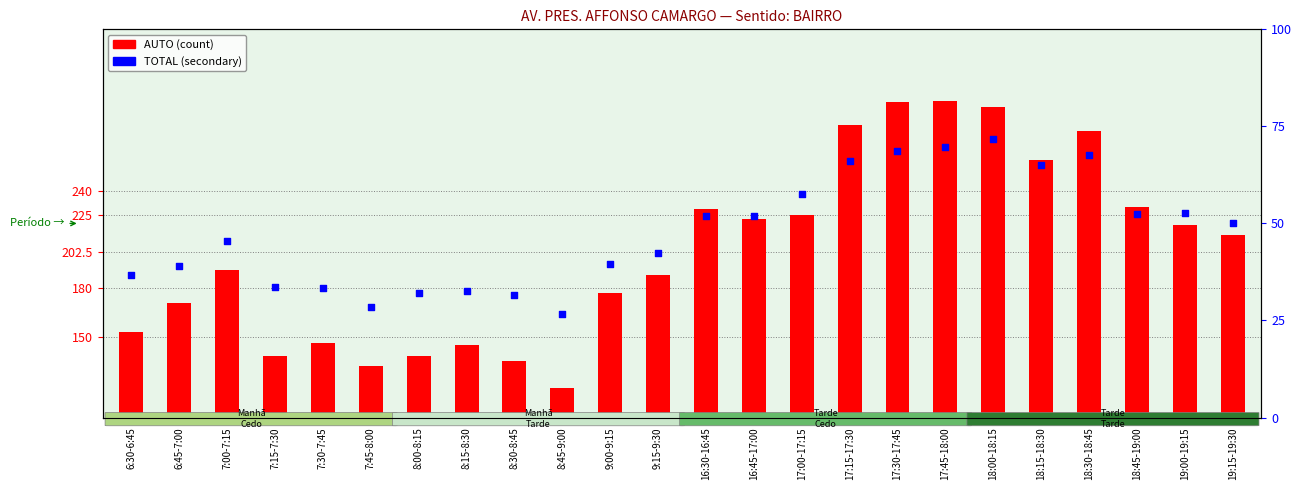

At which category is the sum across all series the highest?

18:00-18:15